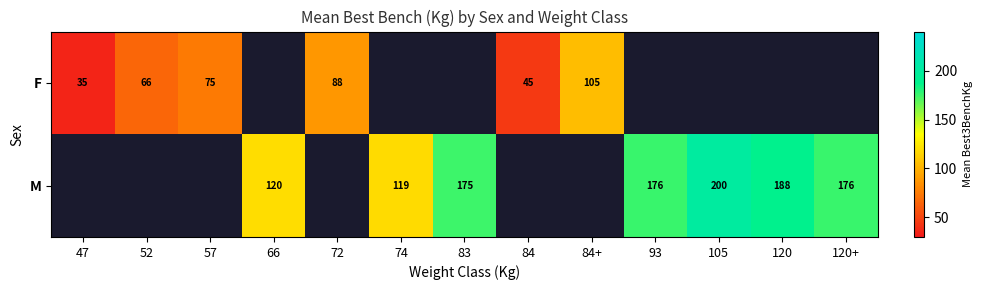

The value of F at 52 is 66. True or false?

True